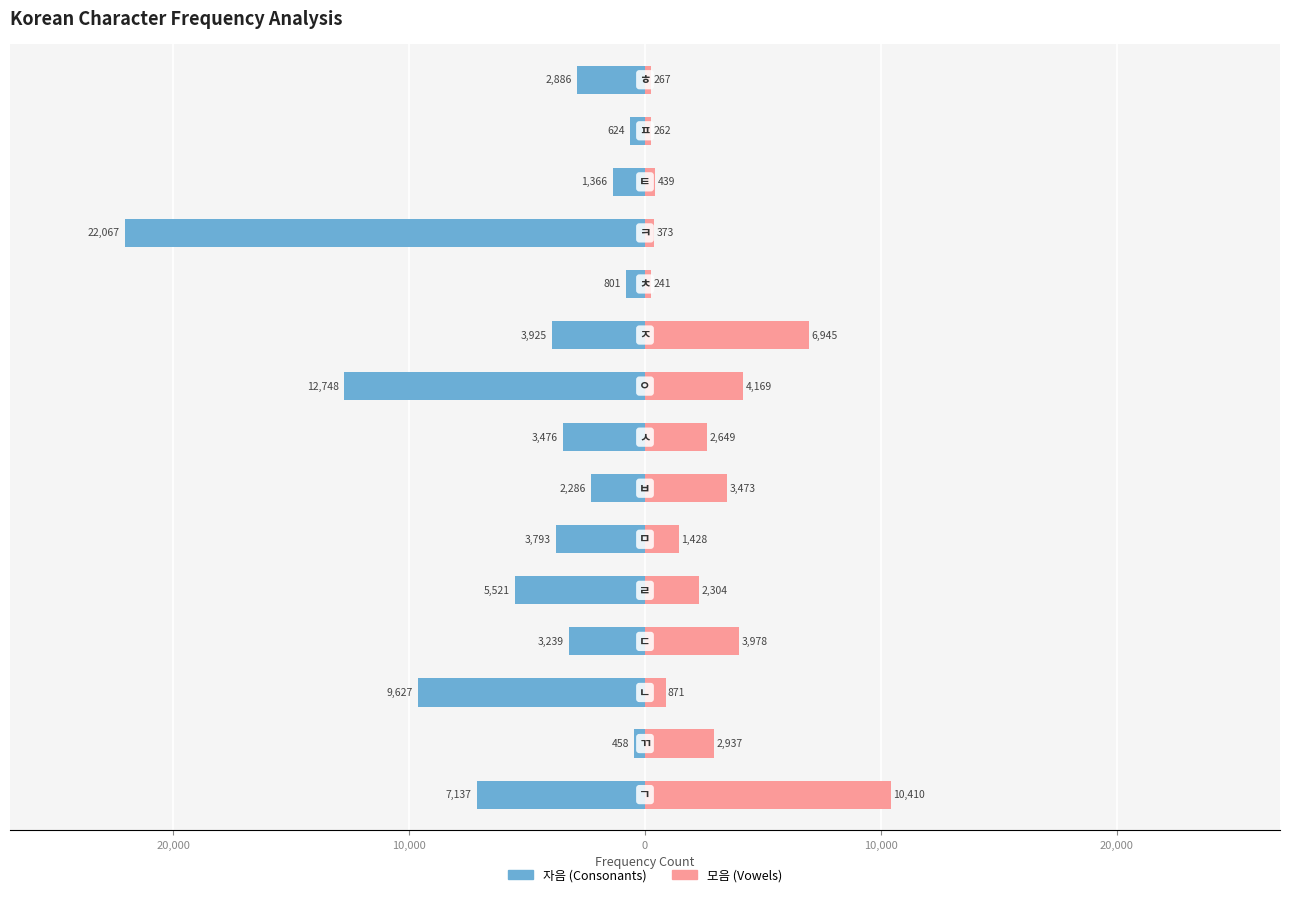

Reading left to right, extract all data points from this chart.

자음 (Consonants): -7137	-458	-9627	-3239	-5521	-3793	-2286	-3476	-12748	-3925	-801	-22067	-1366	-624	-2886
모음 (Vowels): 10410	2937	871	3978	2304	1428	3473	2649	4169	6945	241	373	439	262	267